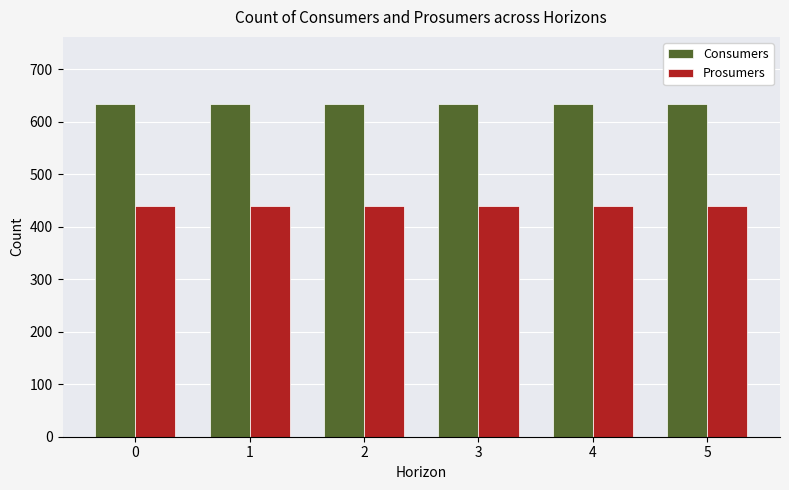

At 5, list the series in order from smallest to largest.

Prosumers, Consumers